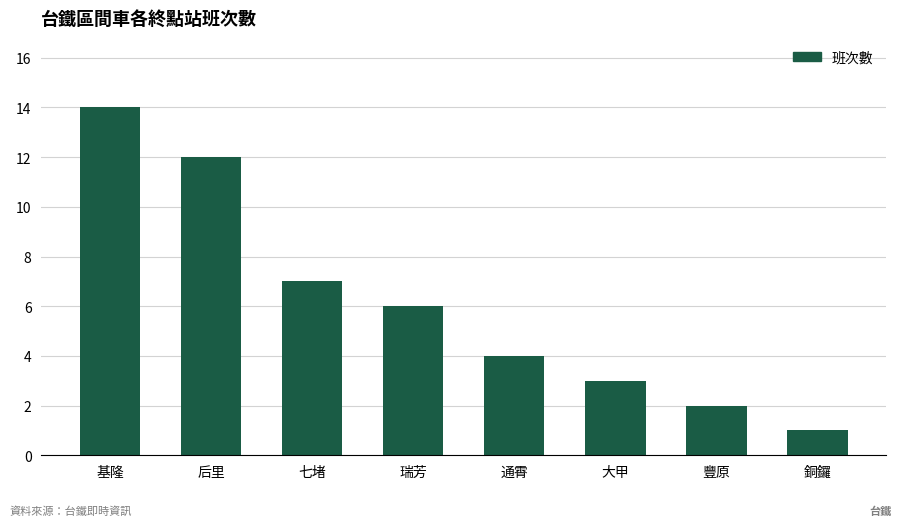

How many data points are less than 6?

4